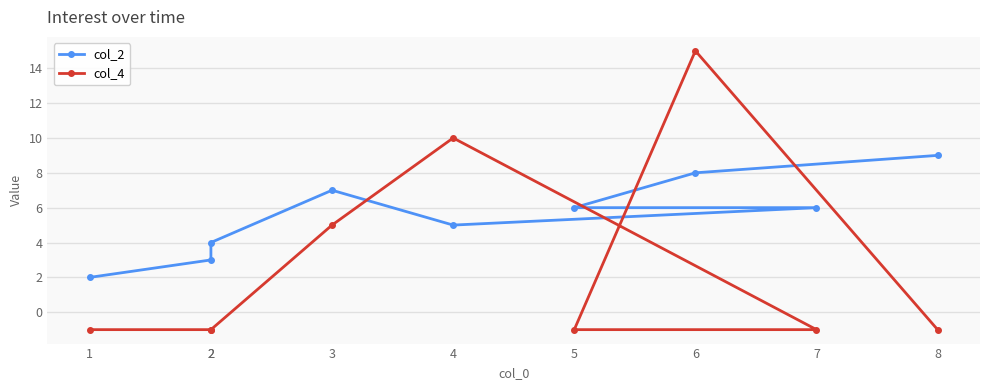

At which label does col_4 reach its peak?

6